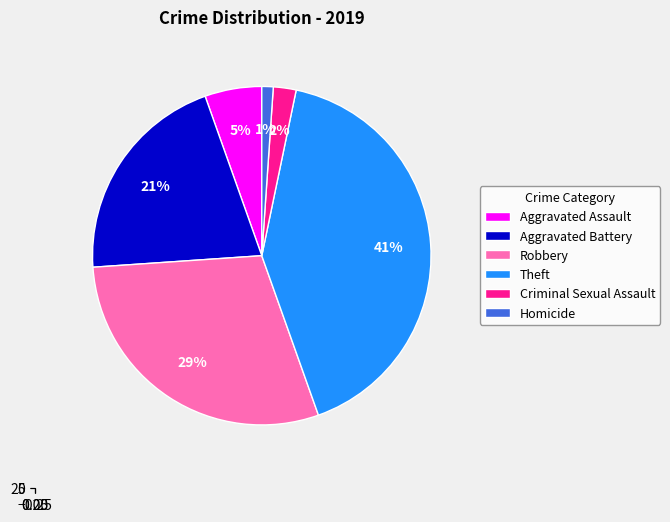

To the nearest percent, what percentage of the pie is Criminal Sexual Assault?

2%